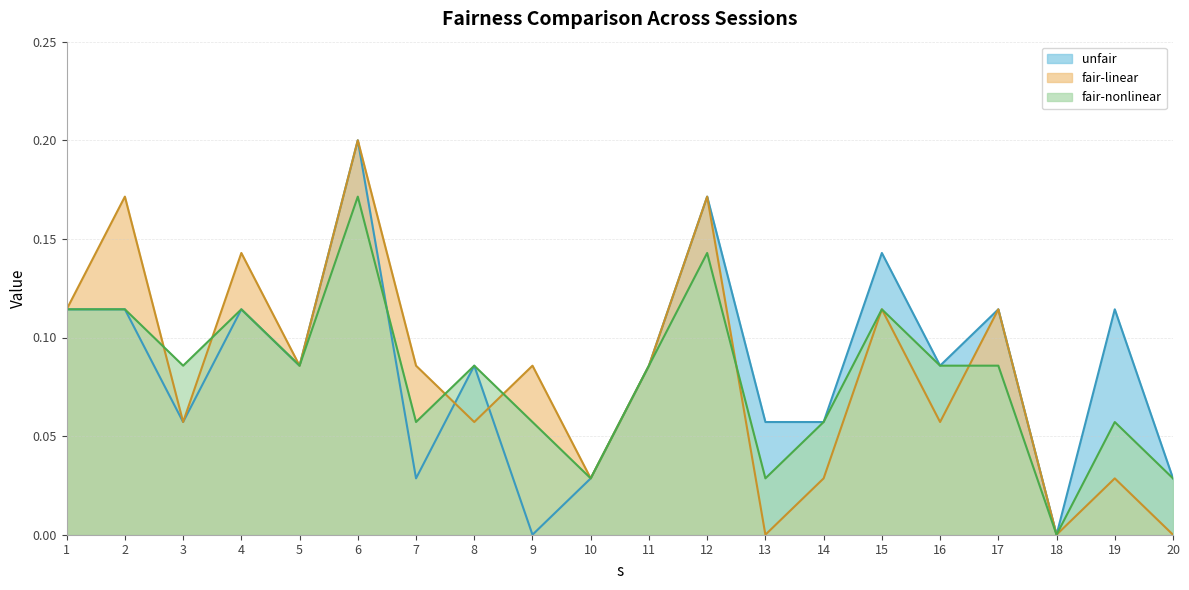

At how many categories does at least one series exceed 0?

19